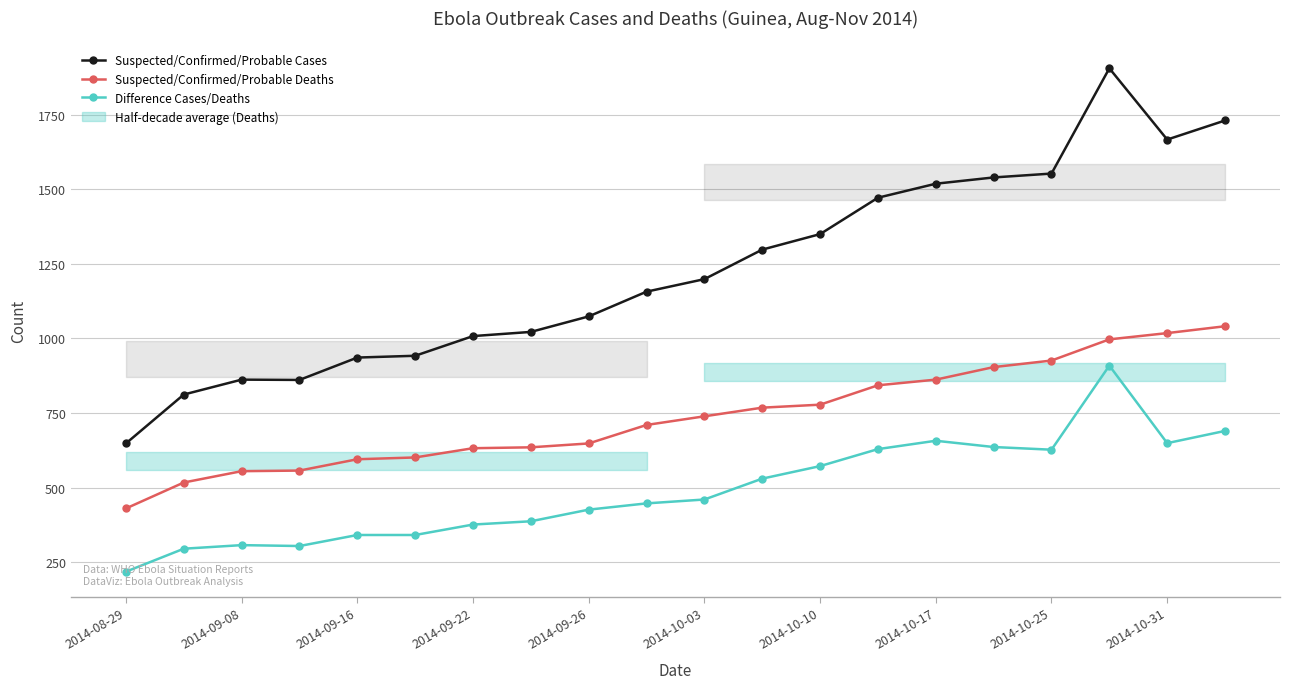

True or false: Suspected/Confirmed/Probable Deaths and Difference Cases/Deaths cross at least once.

False